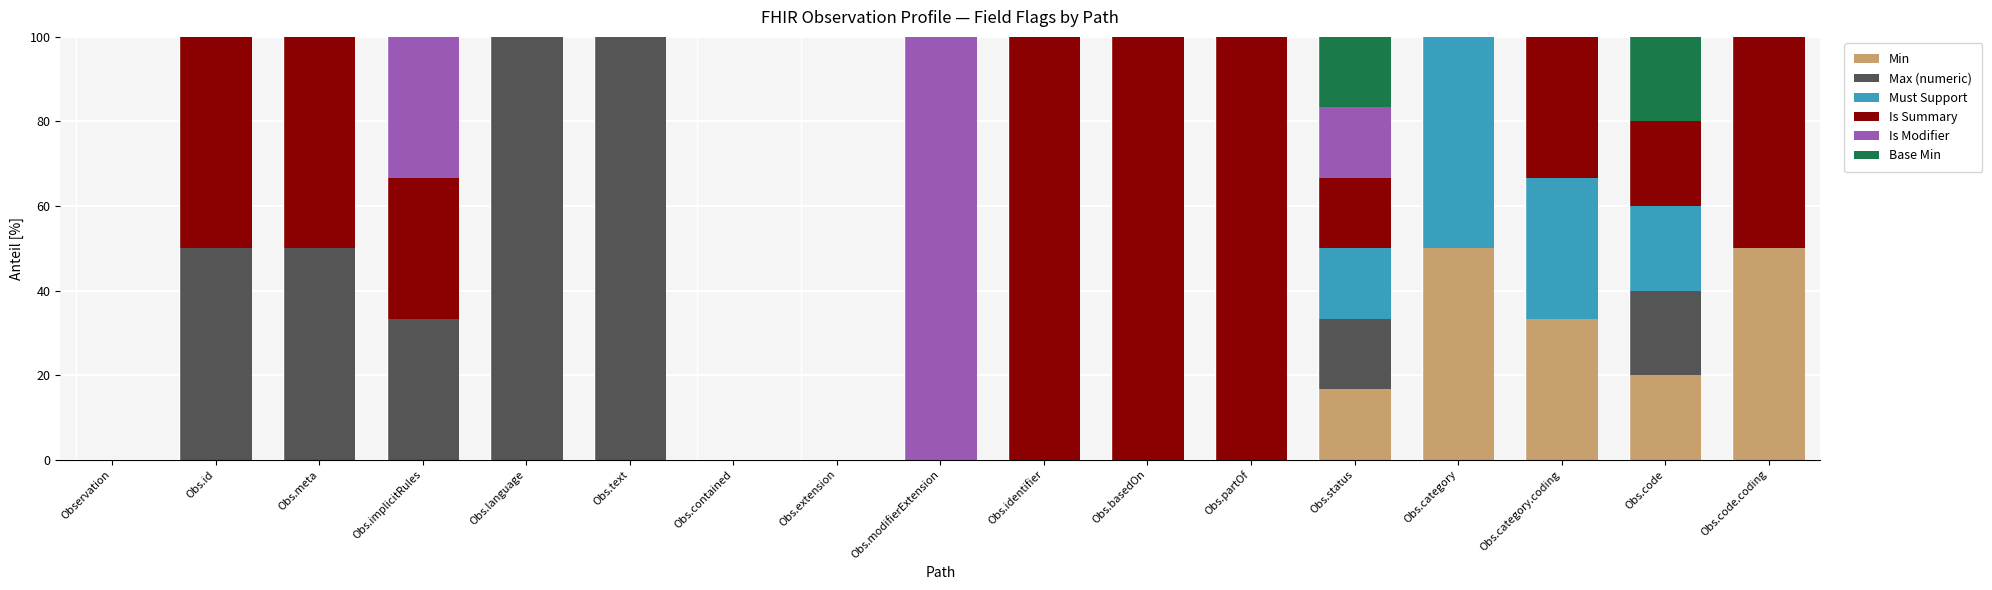

What is the highest value of the Min series?

50.0